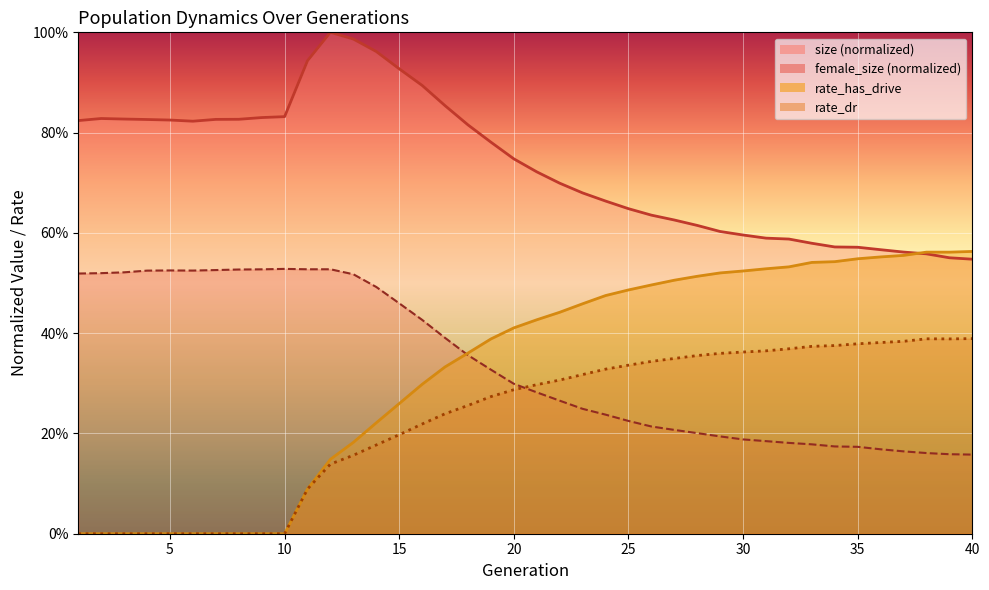

How many interior local valleys does the rate_has_drive series have?

1